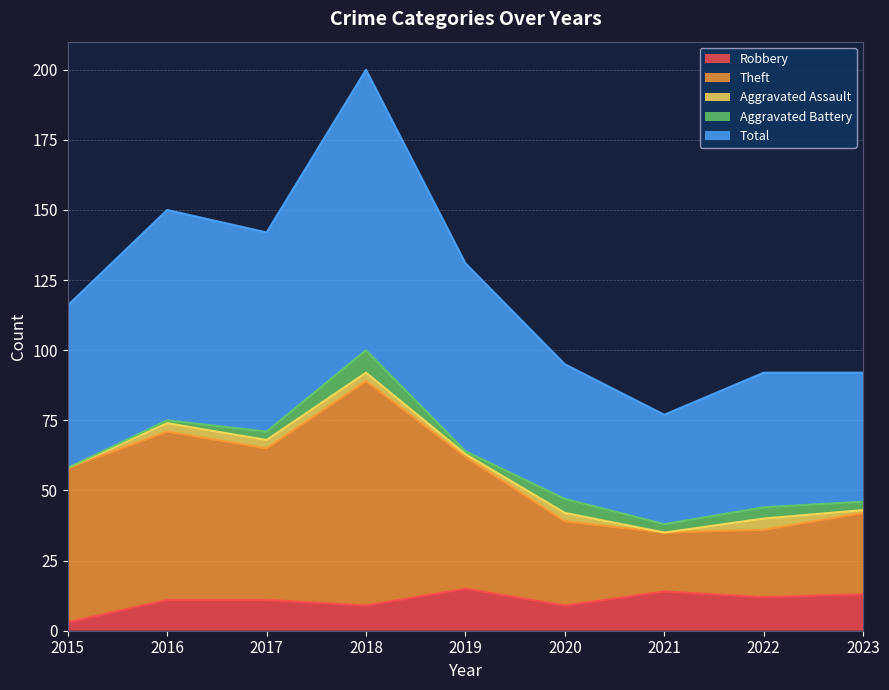

What is the difference between the second highest and second lowest values in the Total series?

58